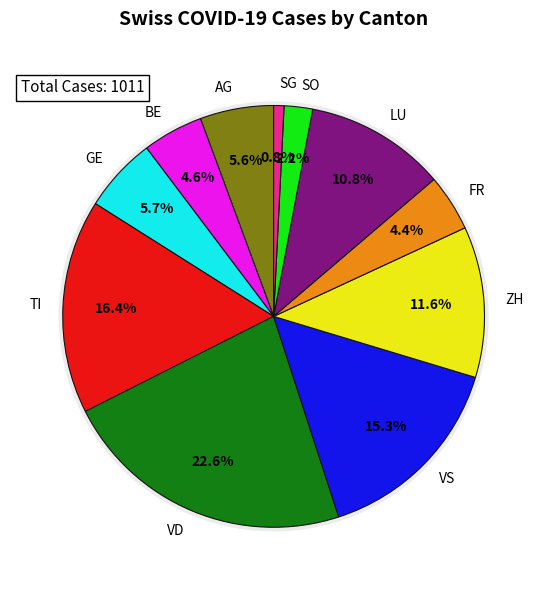

True or false: 2020-05-31 accounts for 1% of the total.

False